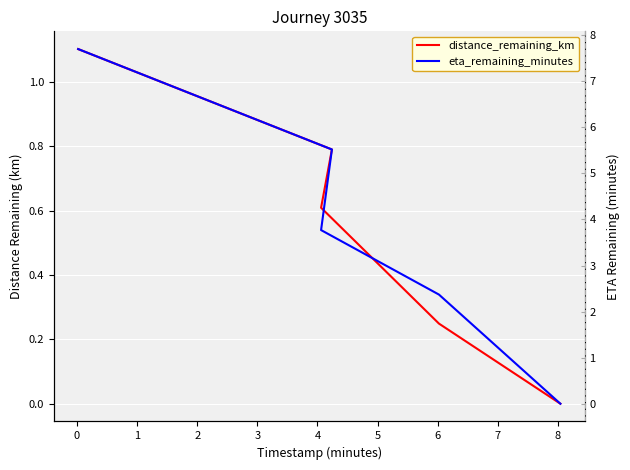

Which series has the largest total across all categories?

eta_remaining_minutes